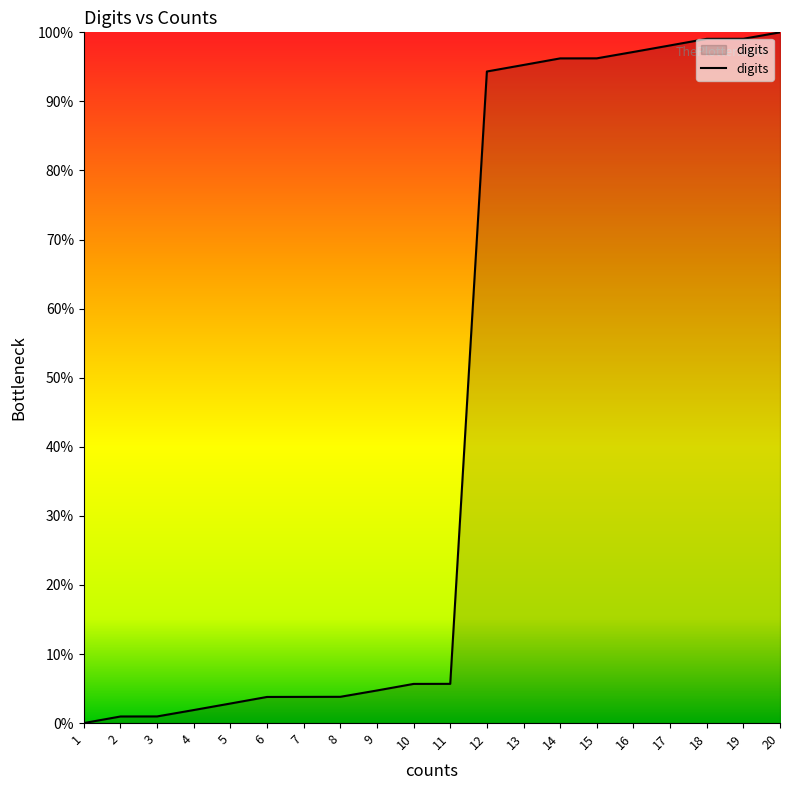

Which has a higher value, 7 or 10?

10